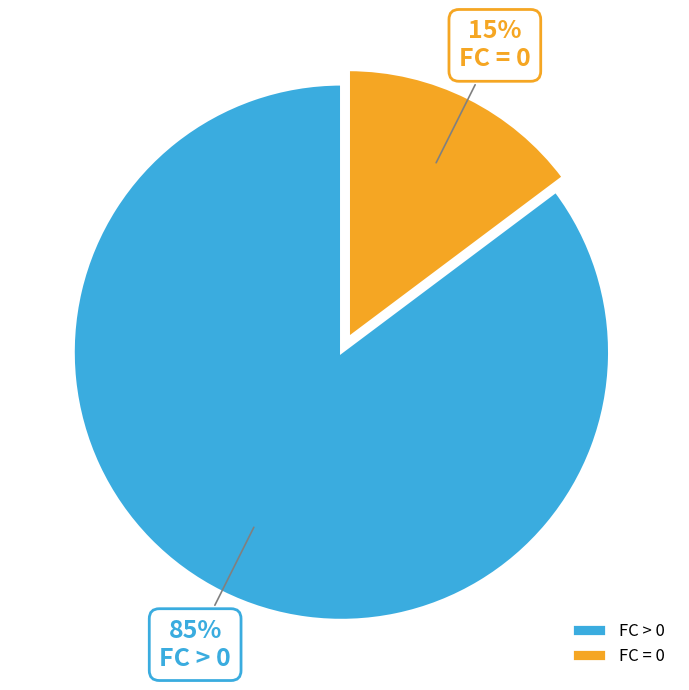

The FC = 0 slice represents 28% of the pie. True or false?

False